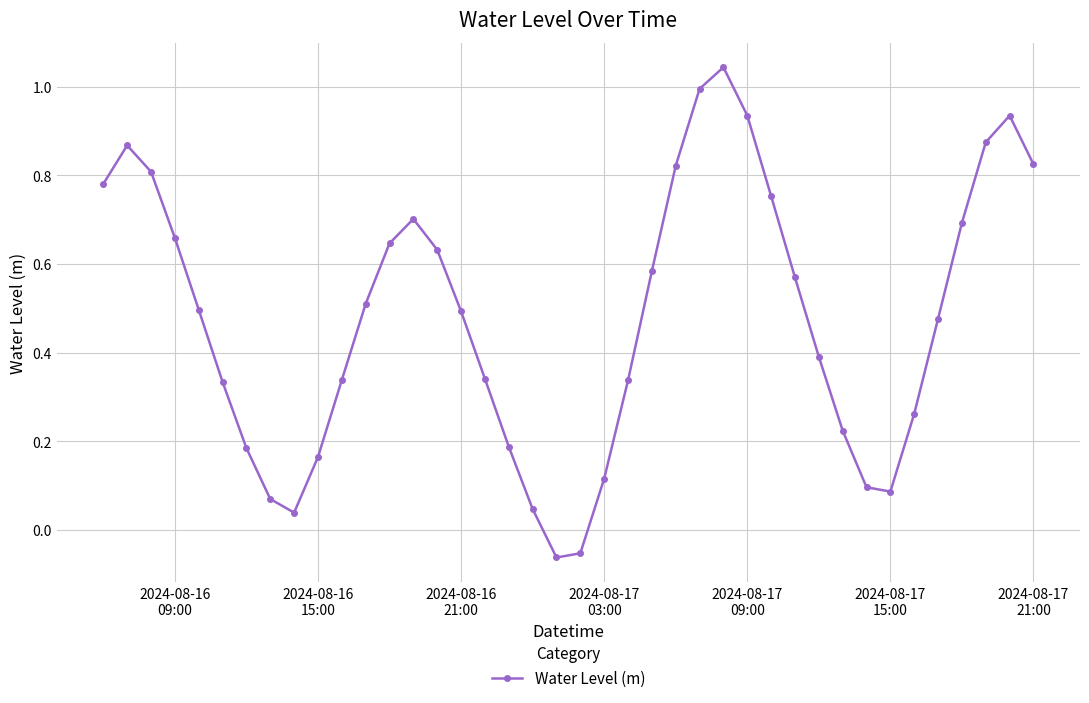

What is the difference between the maximum and minimum values?

1.1